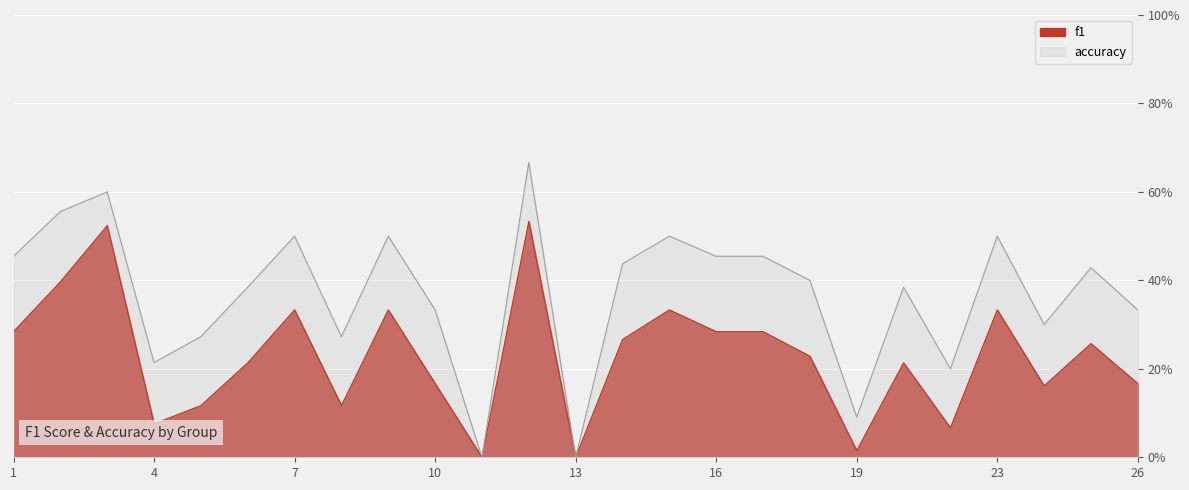

At which category does f1 reach its first local peak?

3